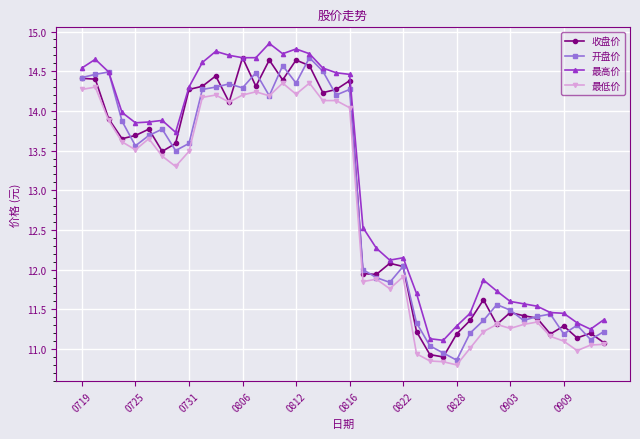

Which series has the largest total across all categories?

最高价